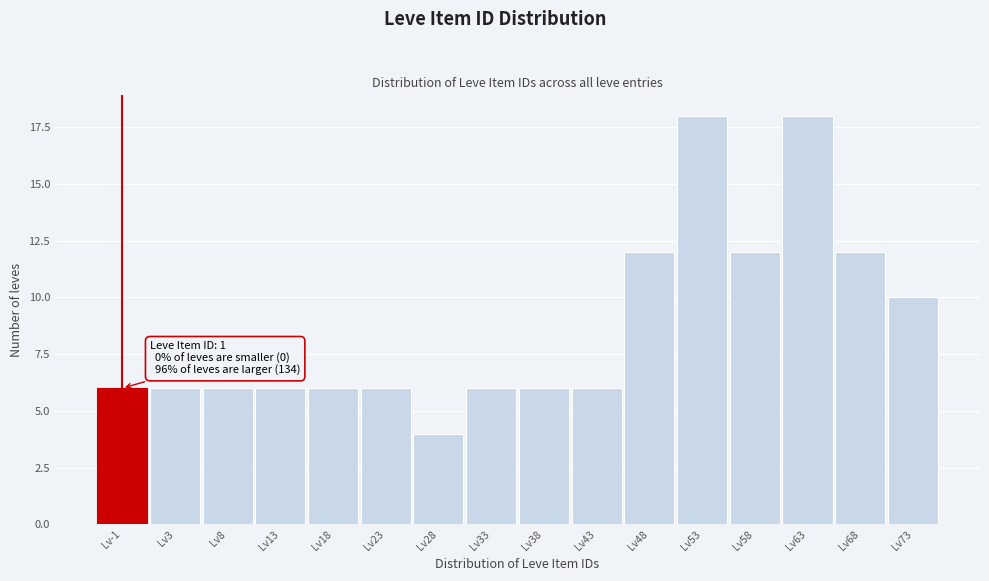

Reading left to right, list all the values displayed in this chart.

Lv-1=6	Lv3=6	Lv8=6	Lv13=6	Lv18=6	Lv23=6	Lv28=4	Lv33=6	Lv38=6	Lv43=6	Lv48=12	Lv53=18	Lv58=12	Lv63=18	Lv68=12	Lv73=10